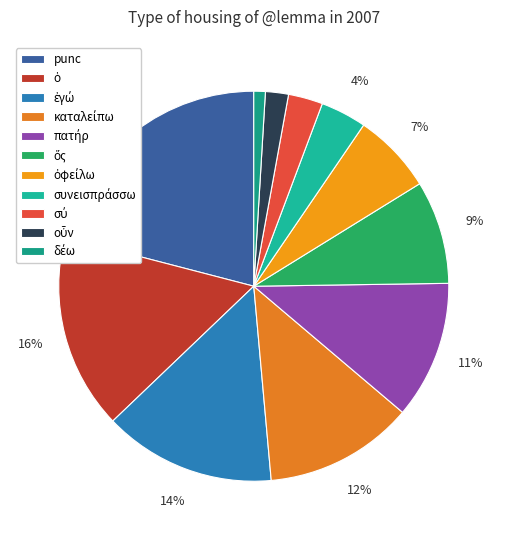

Count the number of slices in the pie.

11